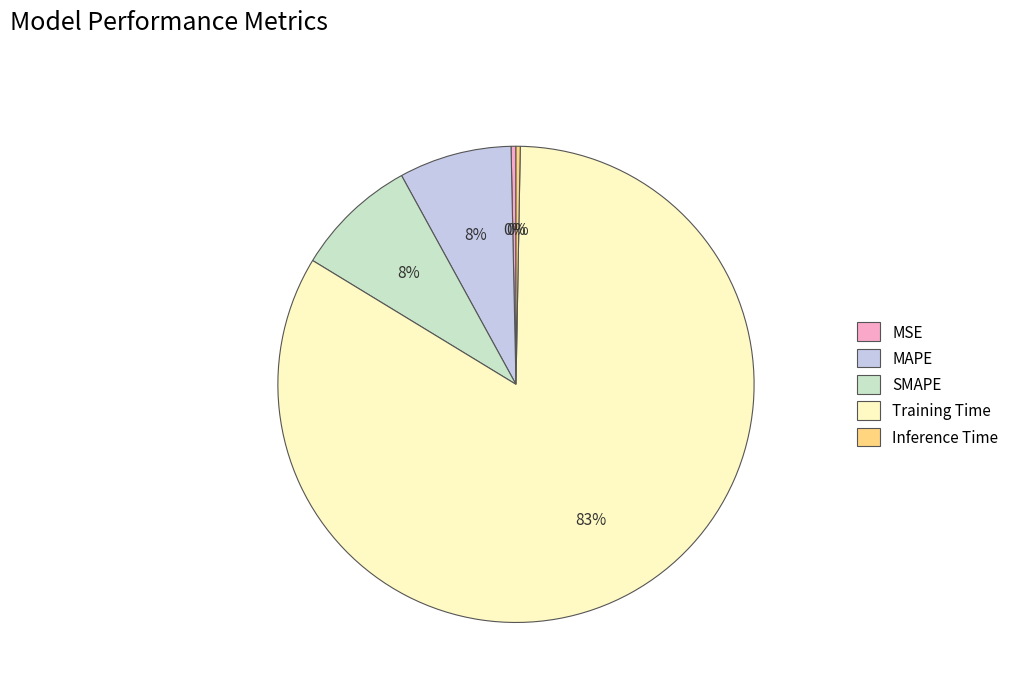

How many segments does this pie chart have?

5